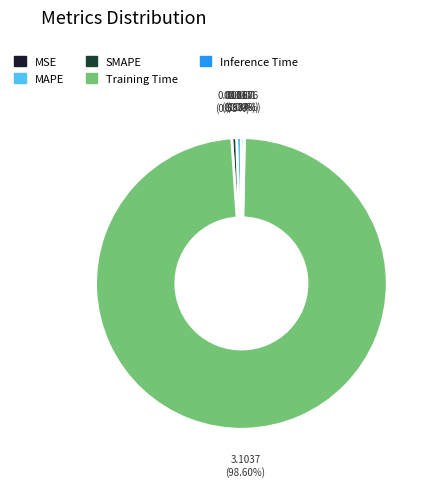

Is Training Time the majority of the pie?

Yes